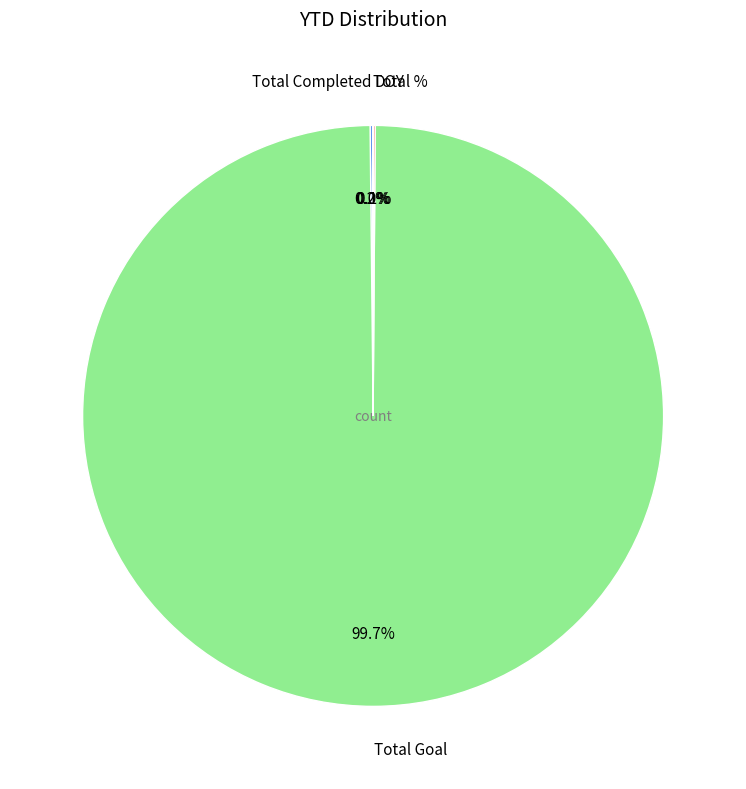

What is the largest slice in the pie chart?

Total Goal